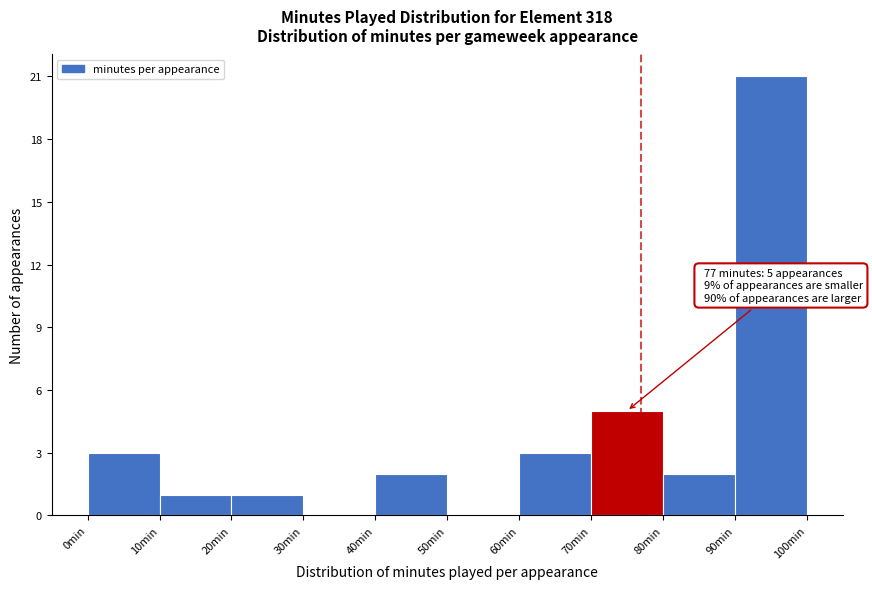

Which range on the x-axis has the tallest bar?

90 to 100